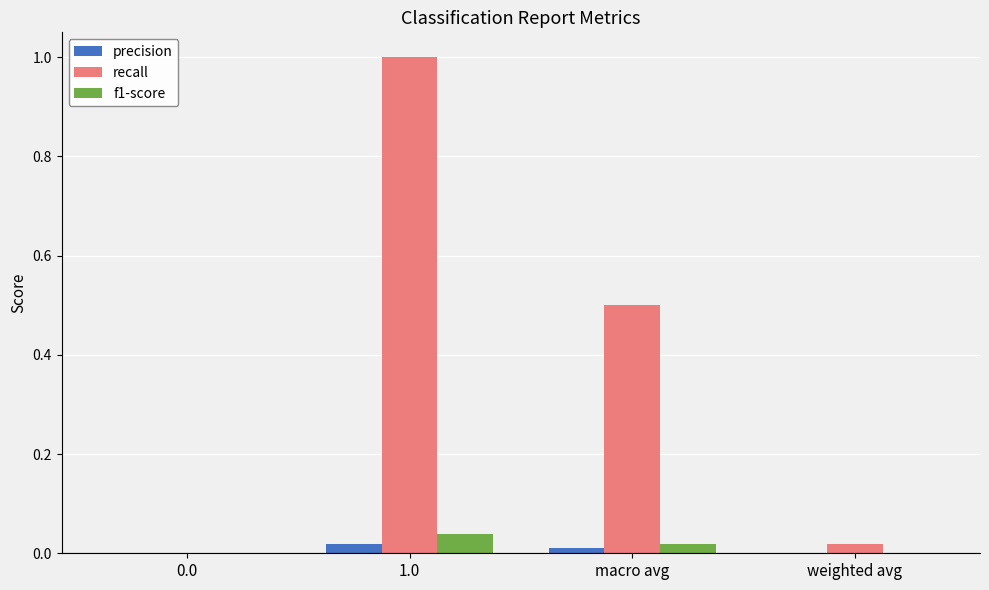

How many values in the recall series exceed 0?

3